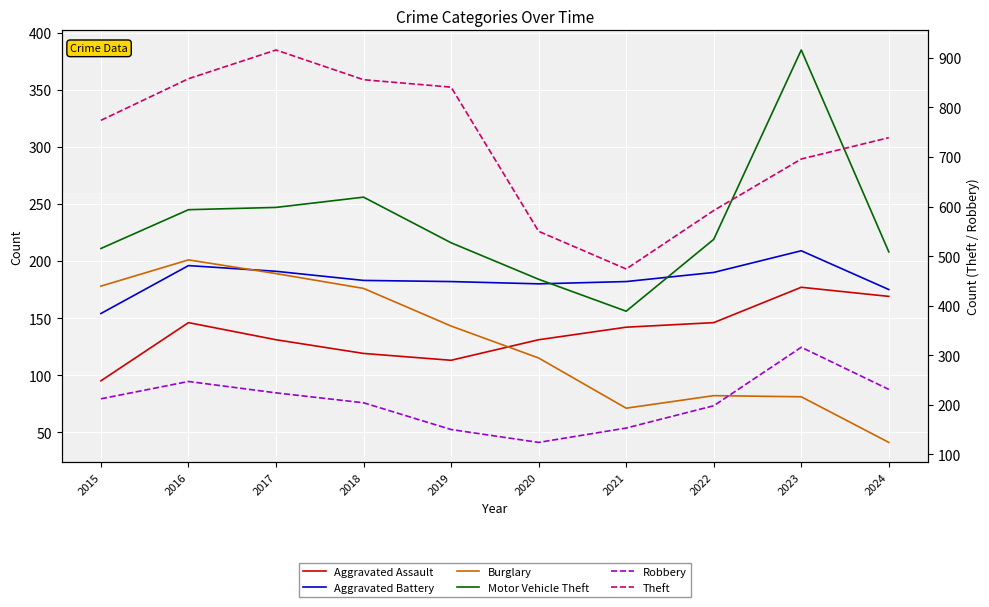

True or false: Robbery and Theft intersect in this chart.

False